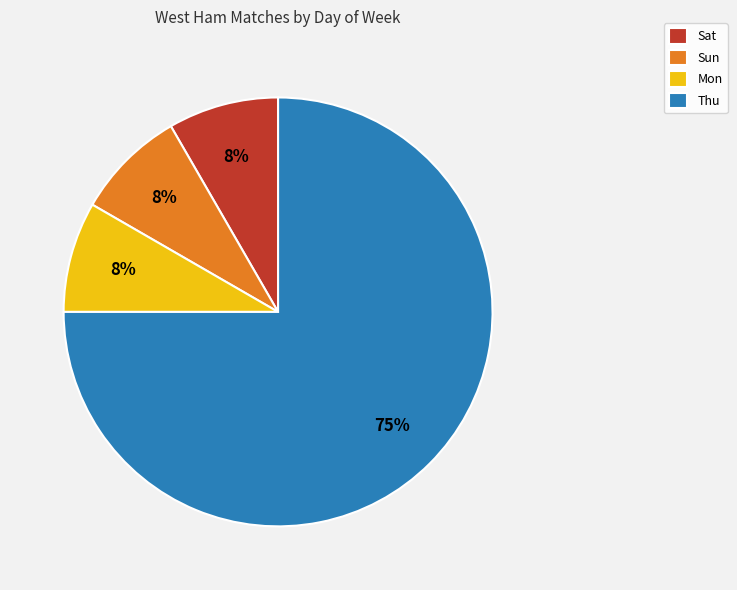

Which category has the biggest portion of the pie?

Thu